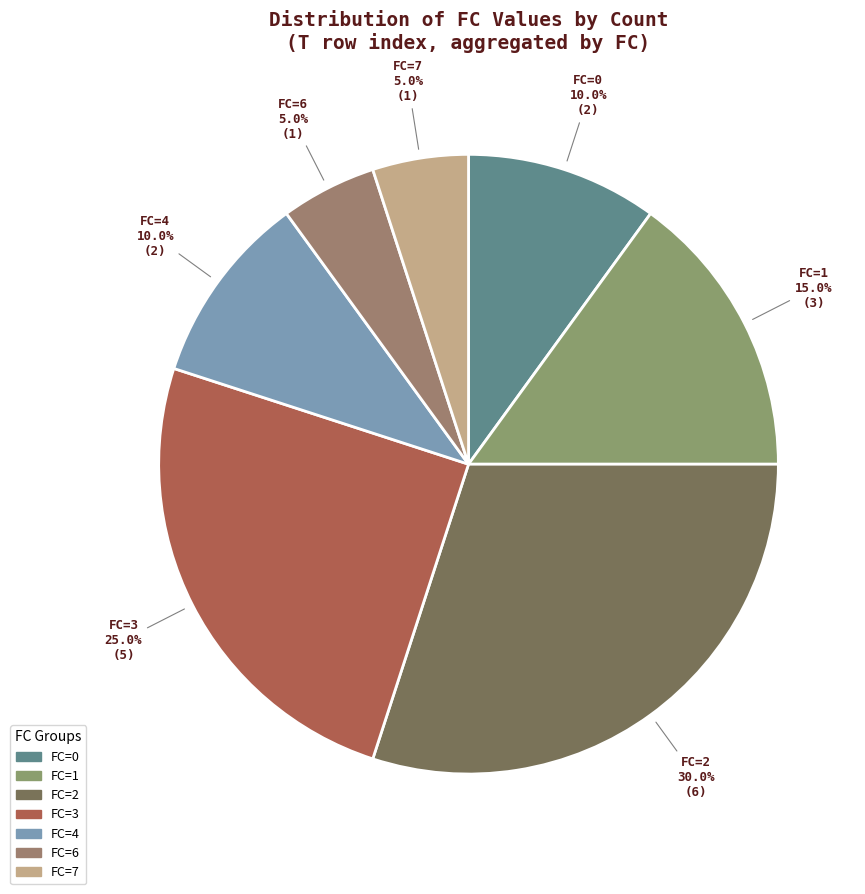

What is the smallest slice in the pie chart?

7